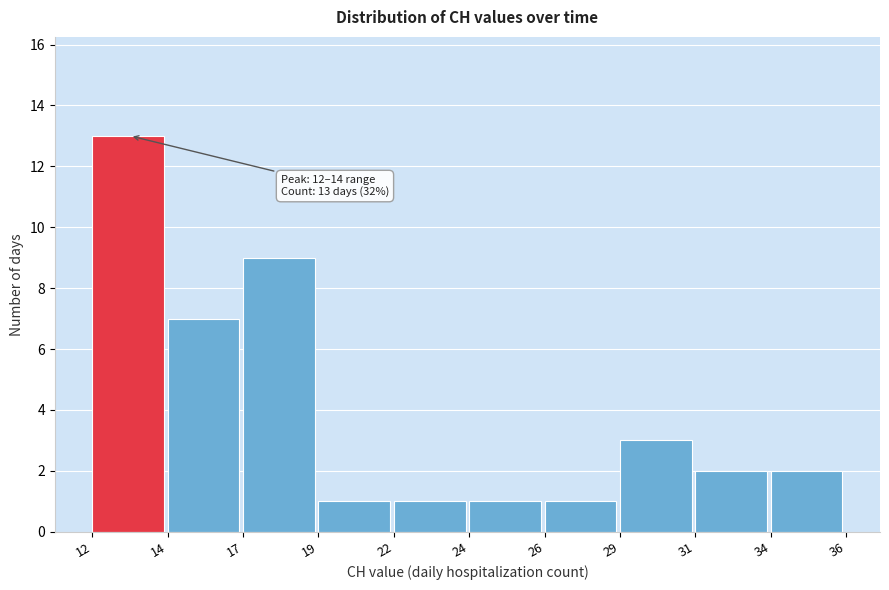

Reading left to right, list all the values displayed in this chart.

12=13	14=7	17=9	19=1	22=1	24=1	26=1	29=3	31=2	34=2